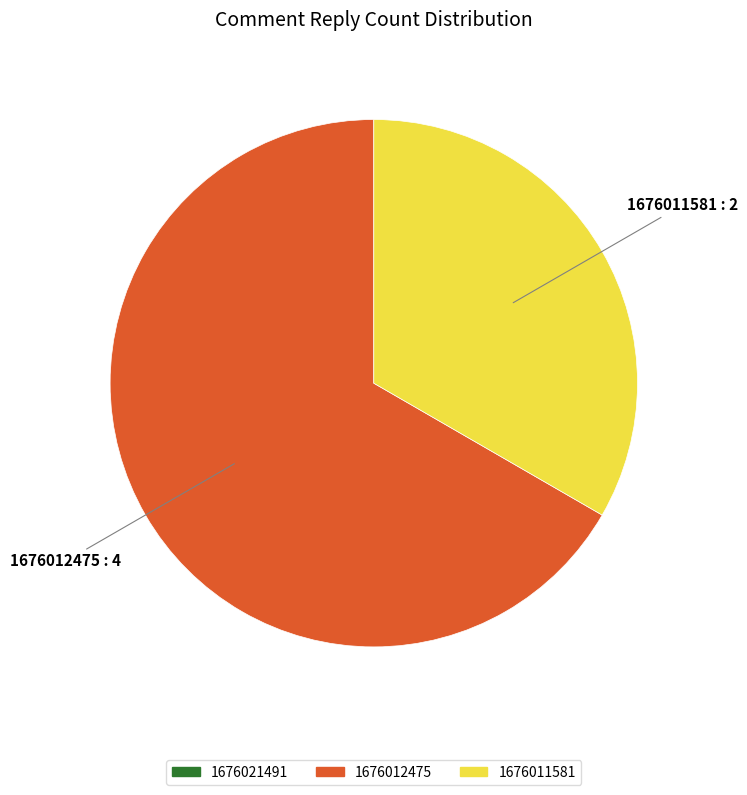

Does any single category account for the majority?

Yes